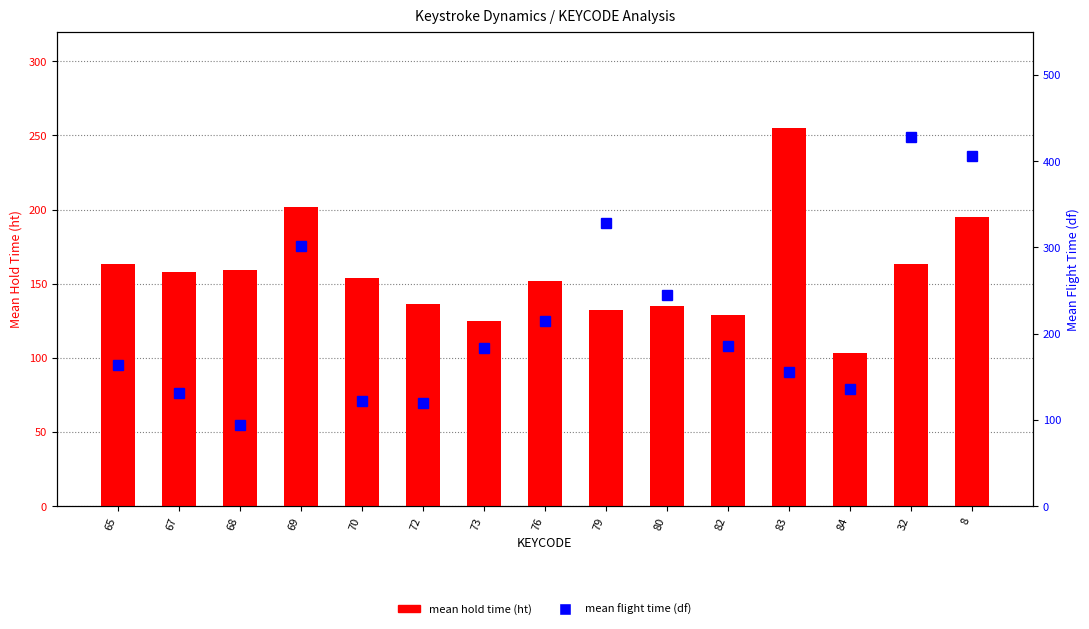

True or false: mean flight time (df) has a value of 94.0 at 68.

True